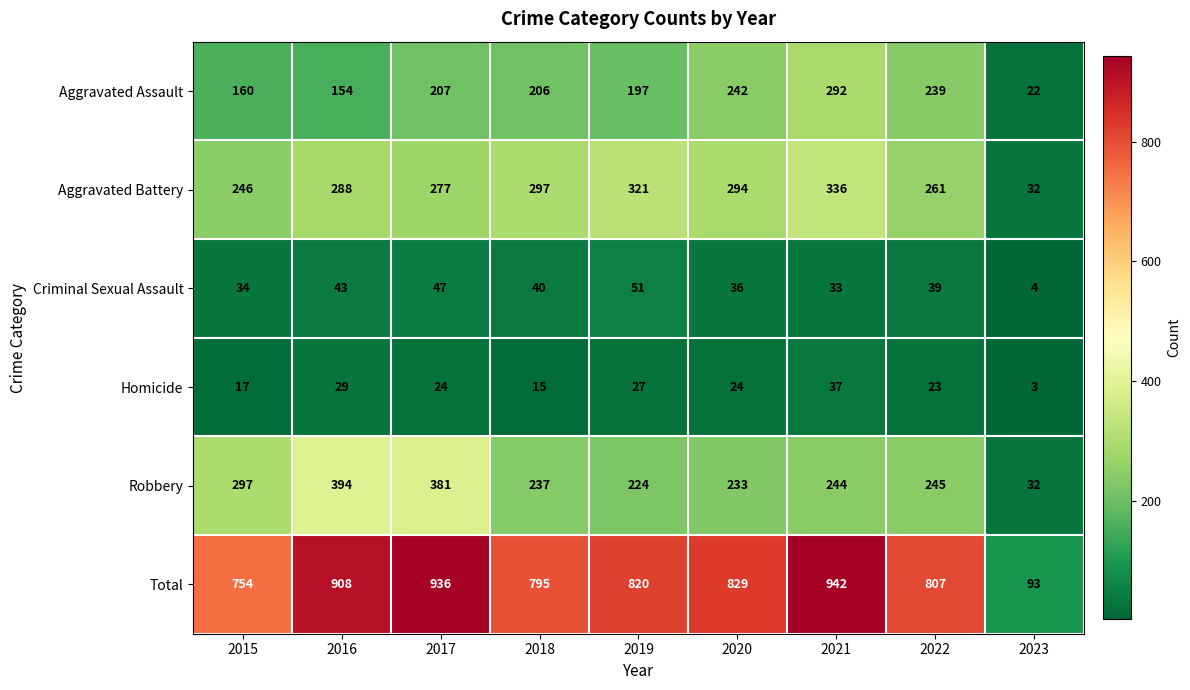

What is the difference between the maximum and minimum values in the Homicide series?

34